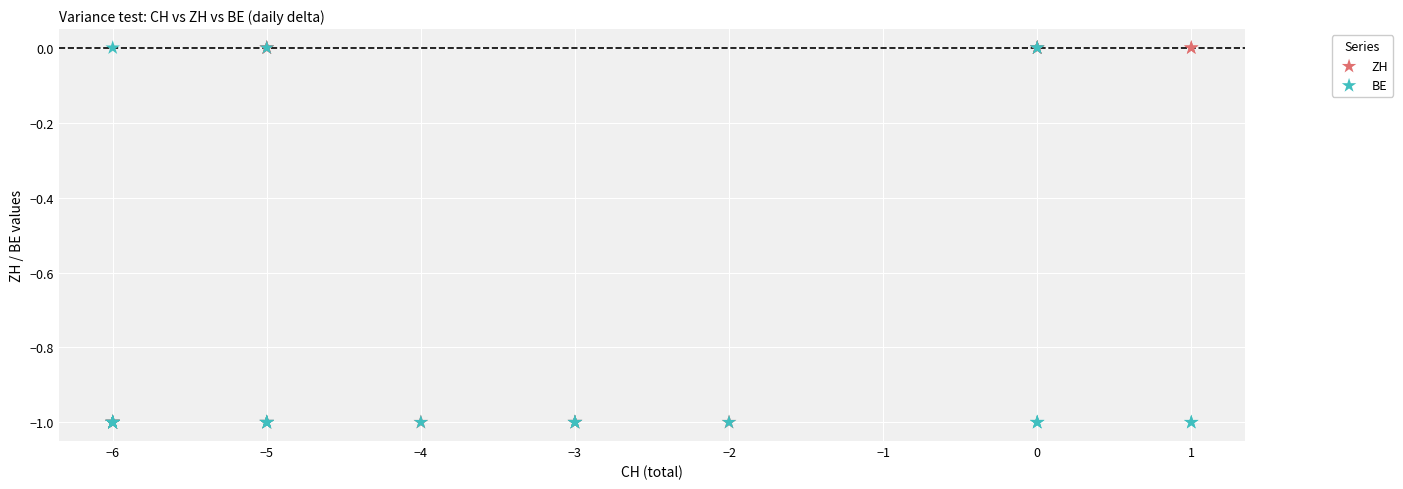

What are all the series names shown in the legend?

ZH, BE